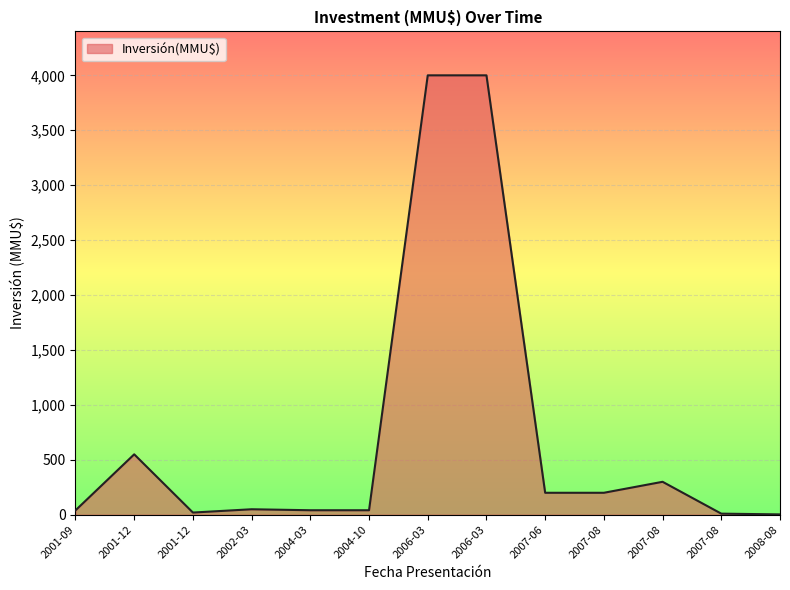

List the labels in order of value, smallest first.

2008-08, 2007-08, 2001-12, 2001-09, 2004-03, 2004-10, 2002-03, 2007-06, 2007-08, 2007-08, 2001-12, 2006-03, 2006-03